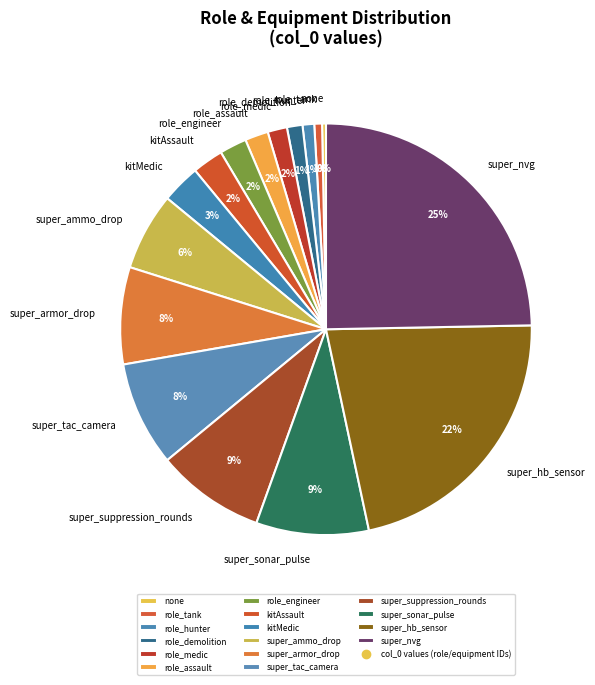

Is super_ammo_drop the majority of the pie?

No